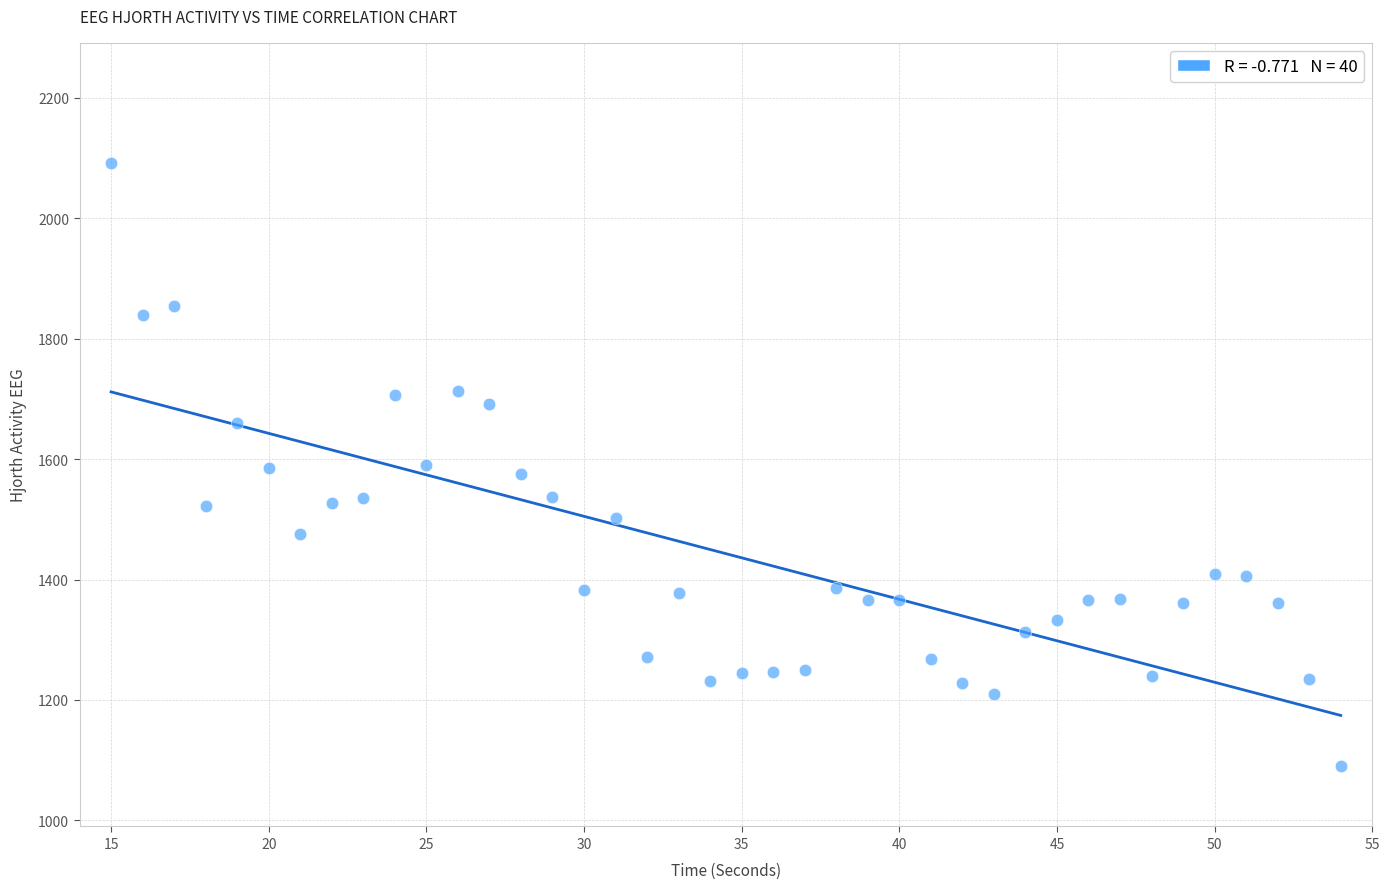

What is the range of X values (max minus min)?

39.0